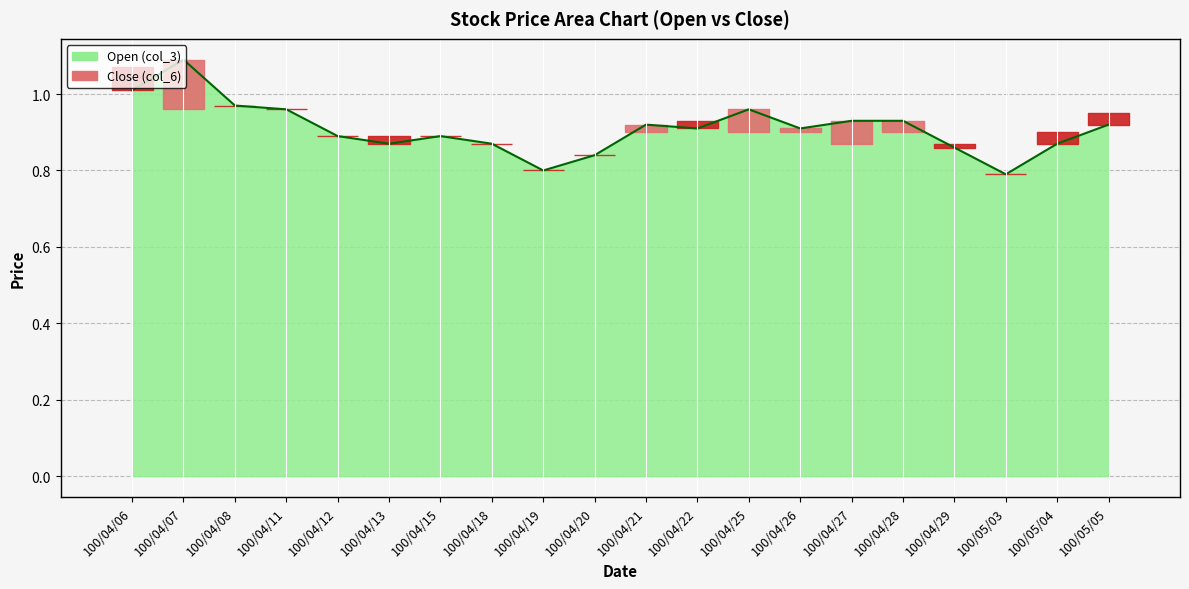

Reading left to right, extract all data points from this chart.

1.0	1.1	1.0	1.0	0.9	0.9	0.9	0.9	0.8	0.8	0.9	0.9	1.0	0.9	0.9	0.9	0.9	0.8	0.9	0.9